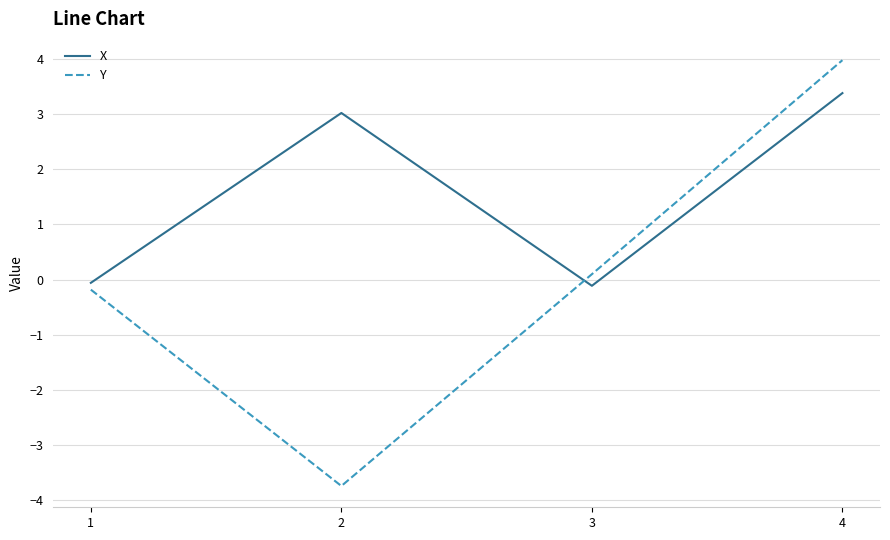

Between which two adjacent categories do X and Y first intersect?

2 and 3